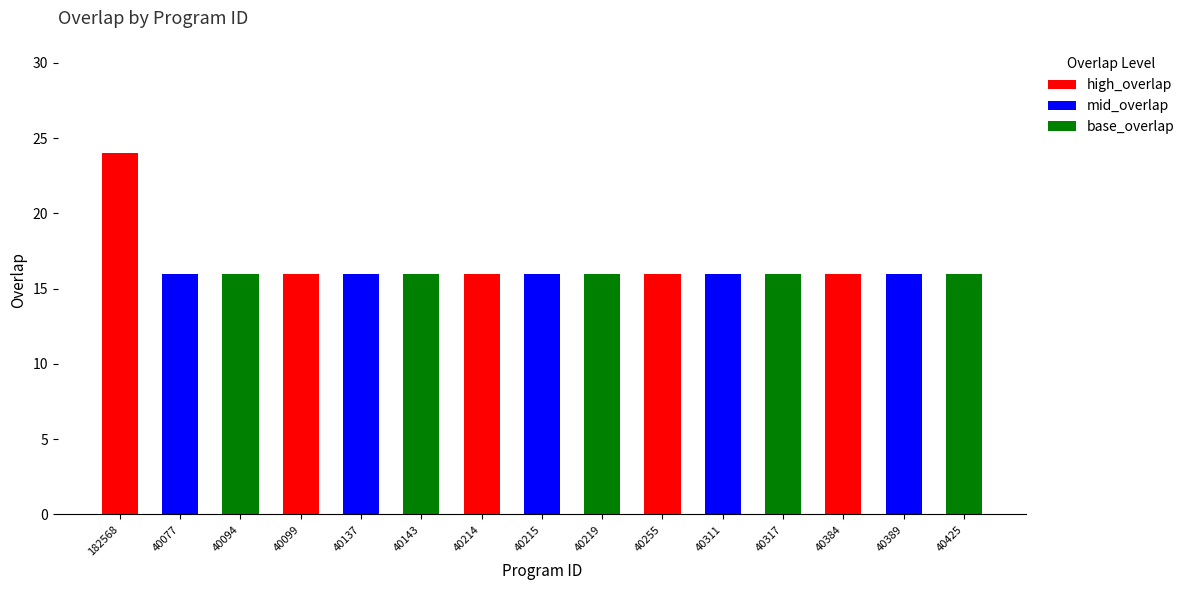

Reading right to left, list all the values displayed in this chart.

16	16	16	16	16	16	16	16	16	16	16	16	16	16	24